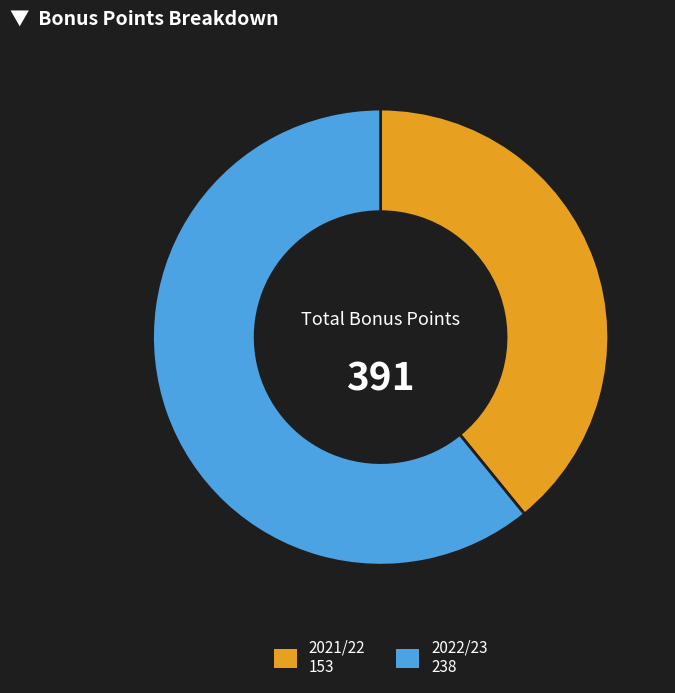

True or false: 2022/23 accounts for 61% of the total.

True